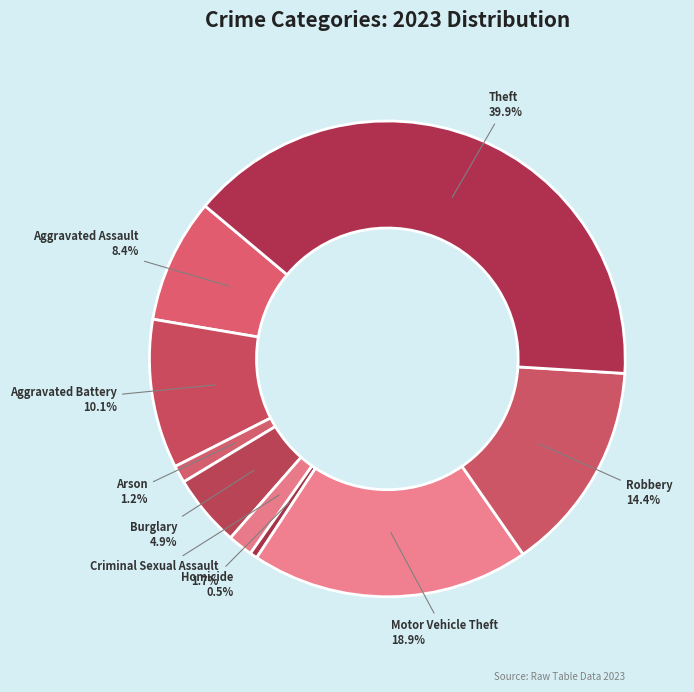

Rank the categories by value from highest to lowest.

Theft, Motor Vehicle Theft, Robbery, Aggravated Battery, Aggravated Assault, Burglary, Criminal Sexual Assault, Arson, Homicide